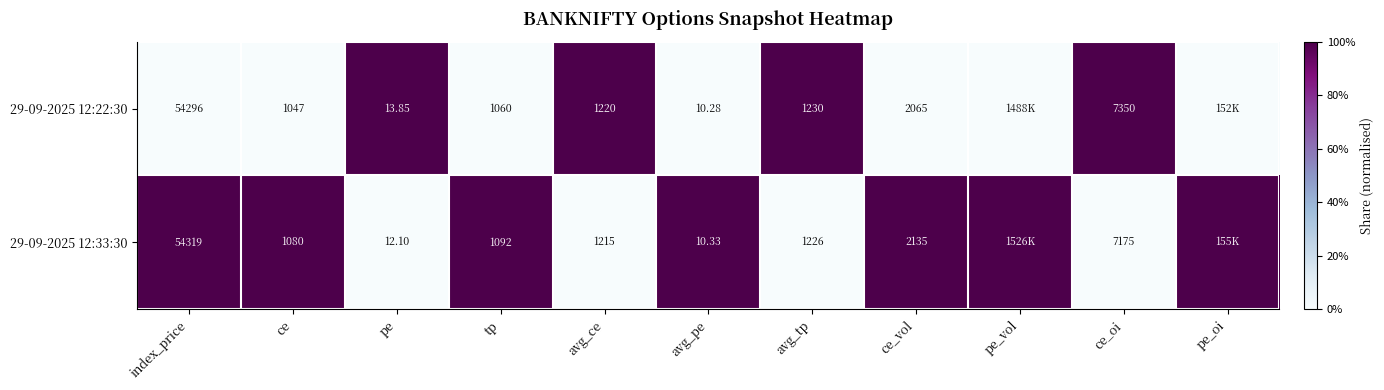

Is it true that 29-09-2025 12:33:30 equals 1 at pe_oi?

True